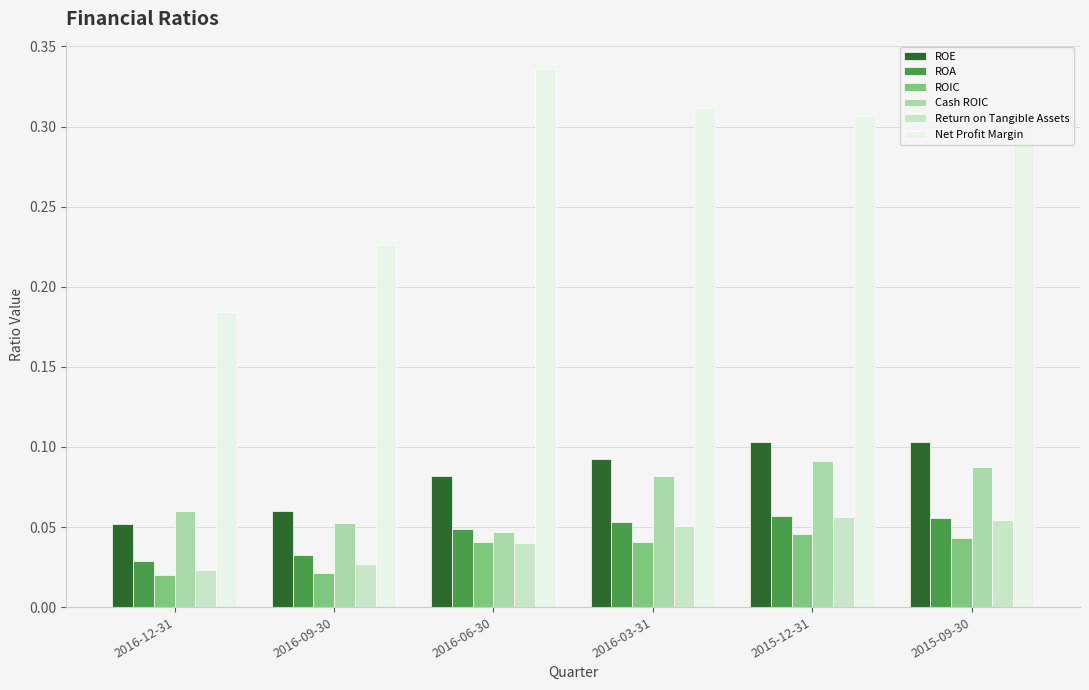

True or false: ROE has a value of 0.0 at 2016-12-31.

False